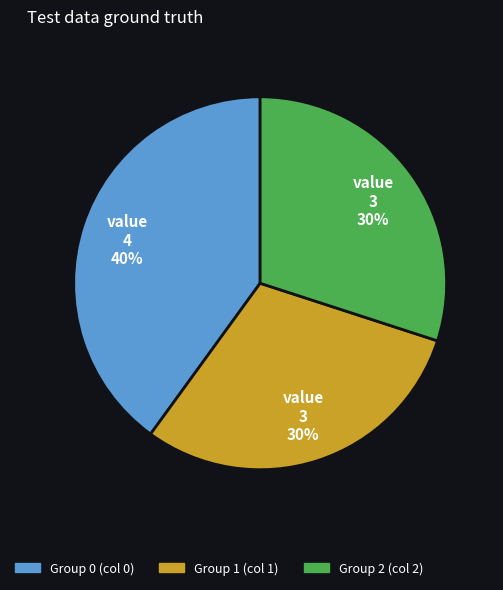

To the nearest percent, what is the difference between the largest and smallest slice percentages?

10%